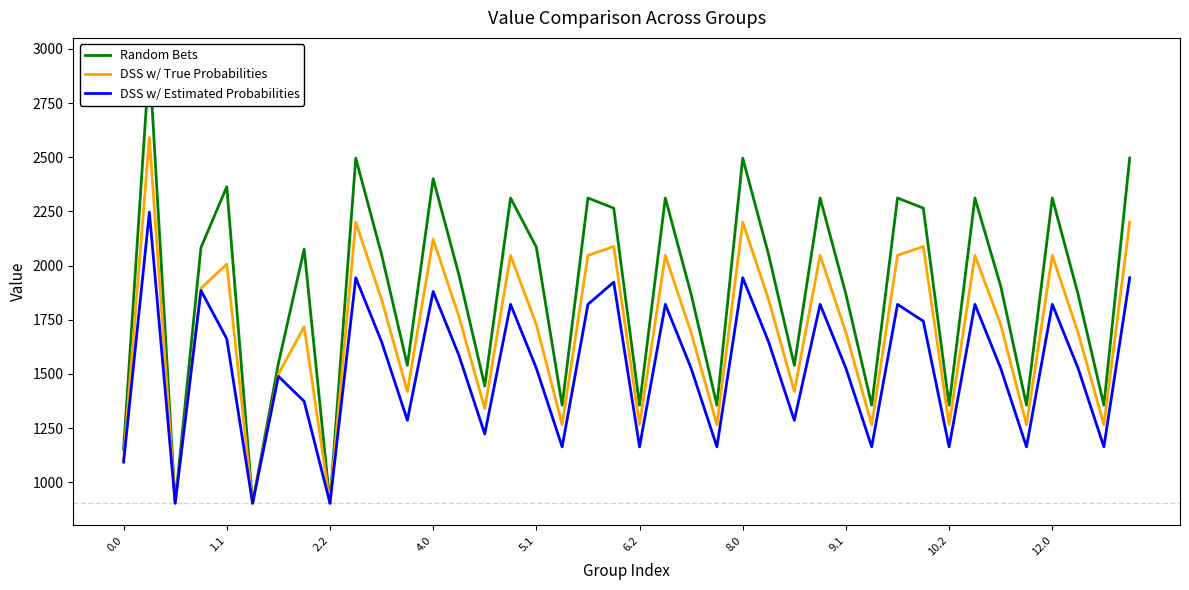

What is the highest value of the DSS w/ Estimated Probabilities series?

2246.7